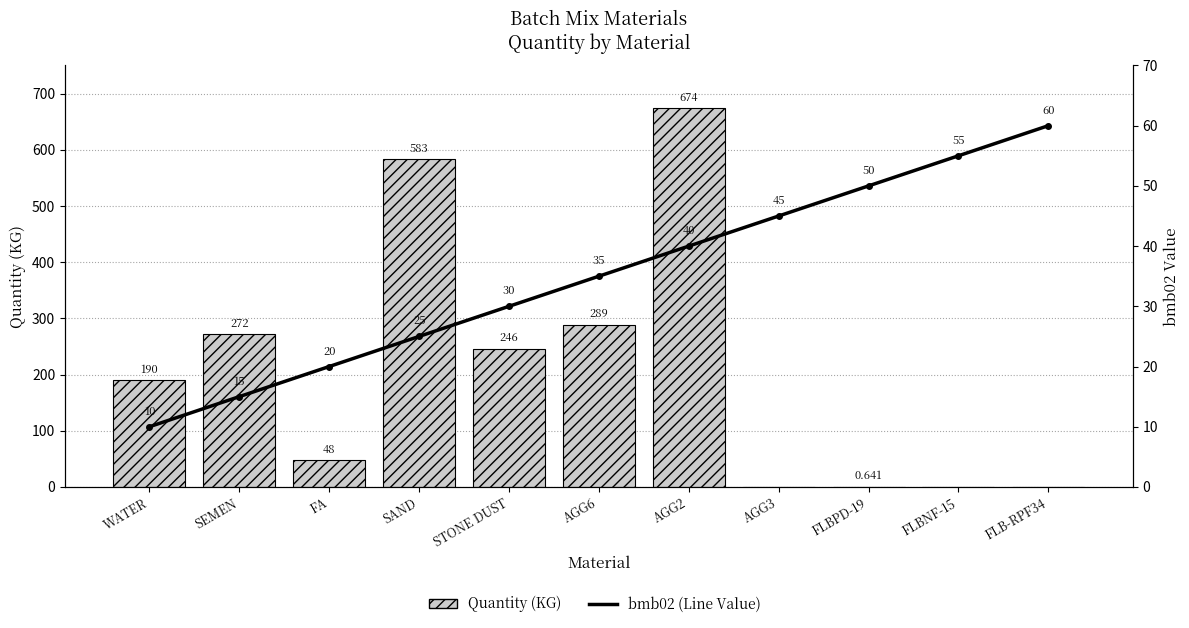

What is the difference between the Quantity (KG) values at SAND and FLBNF-15?

583.0